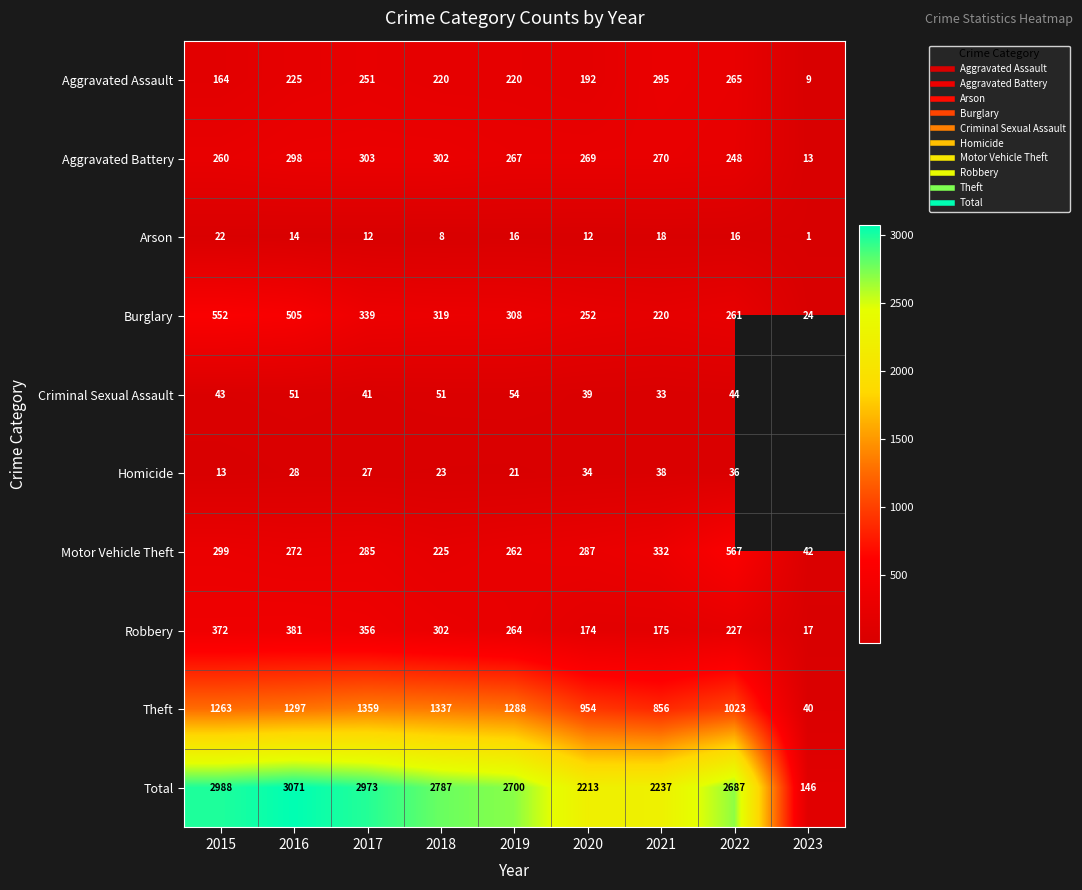

Is it true that Criminal Sexual Assault equals 39.0 at 2020?

True